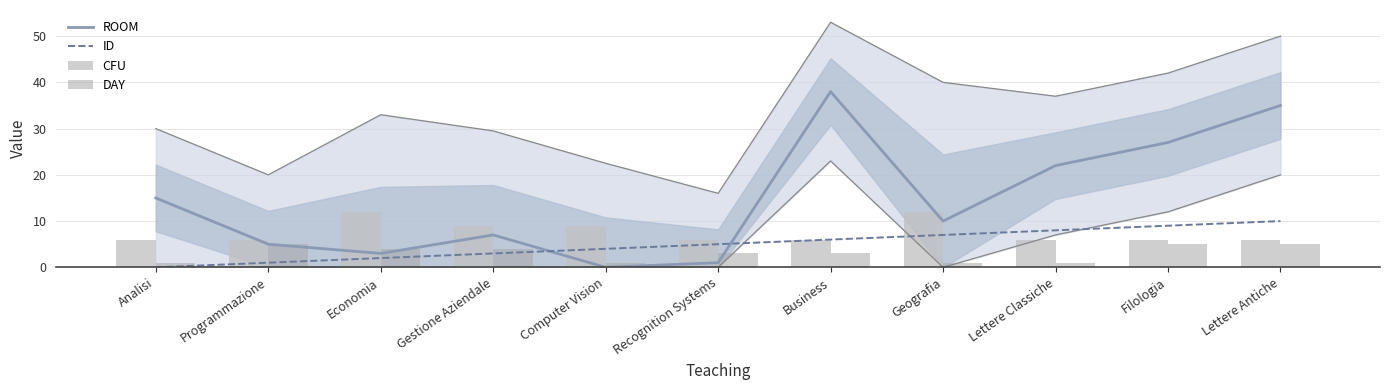

List the labels in order of DAY value, smallest first.

Analisi, Computer Vision, Geografia, Lettere Classiche, Recognition Systems, Business, Economia, Gestione Aziendale, Programmazione, Filologia, Lettere Antiche